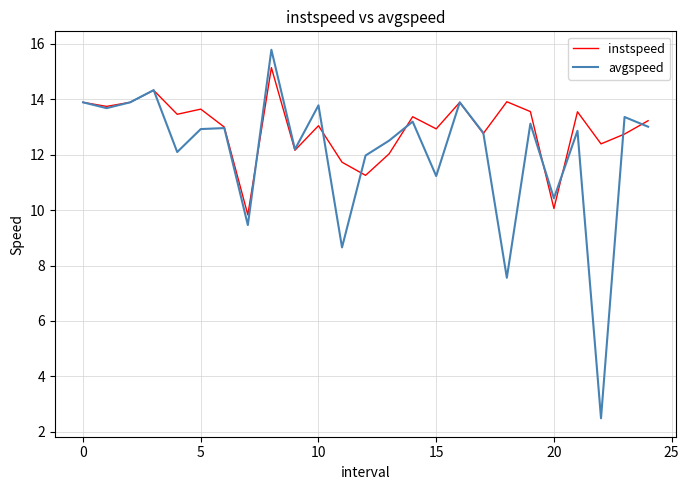

Which series has the largest total across all categories?

instspeed